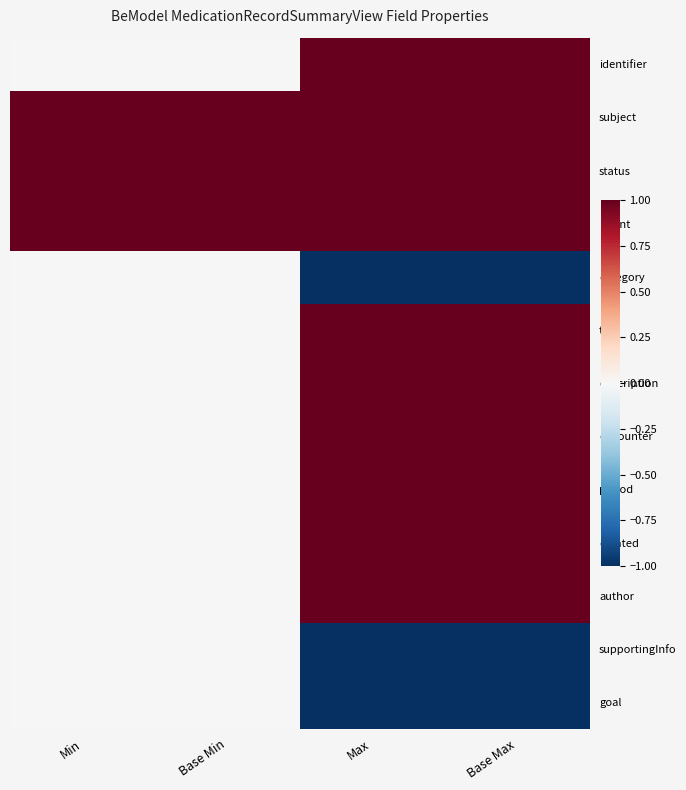

How many distinct data groups are displayed?

13